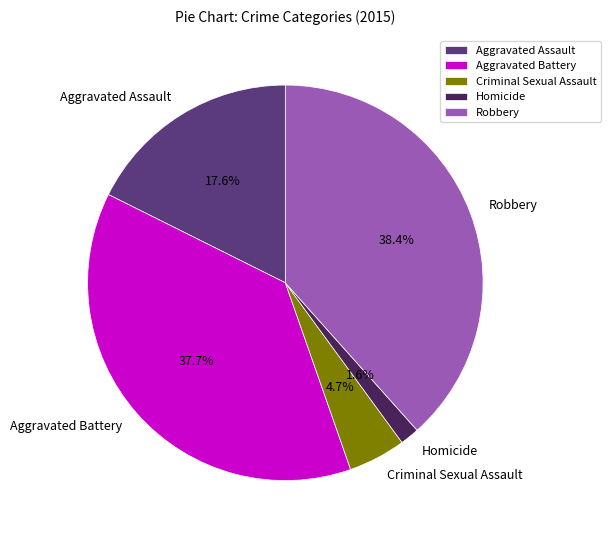

What is the largest slice in the pie chart?

Robbery